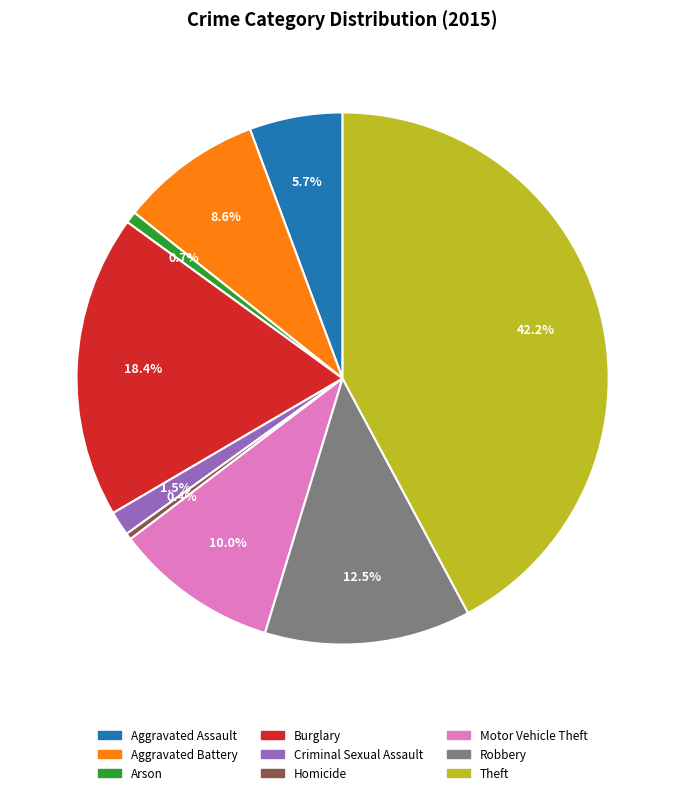

To the nearest percent, what is the average slice percentage?

11%